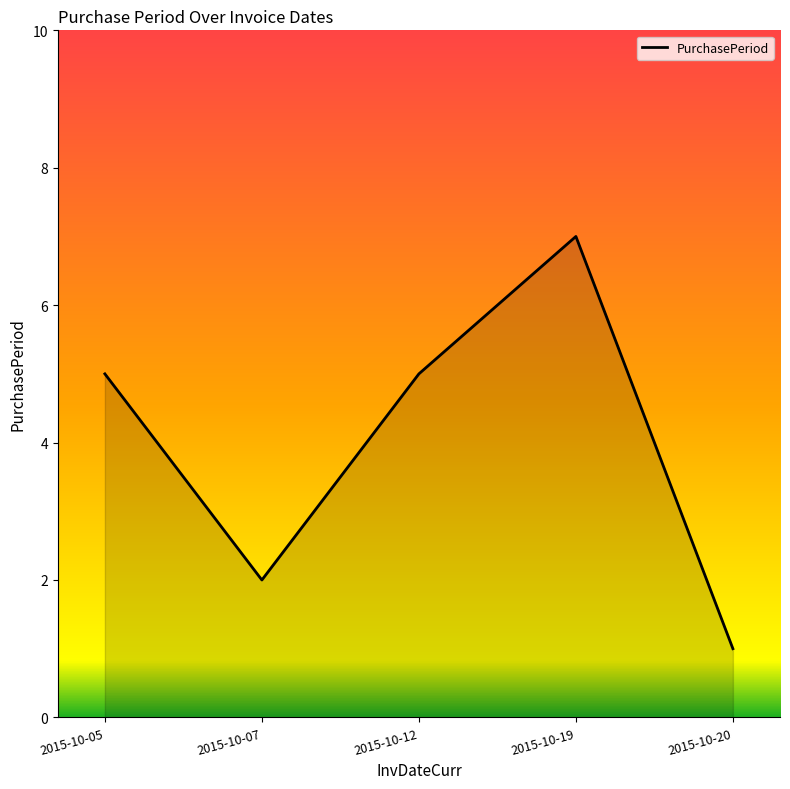

What is the difference between the values at 2015-10-19 and 2015-10-07?

5